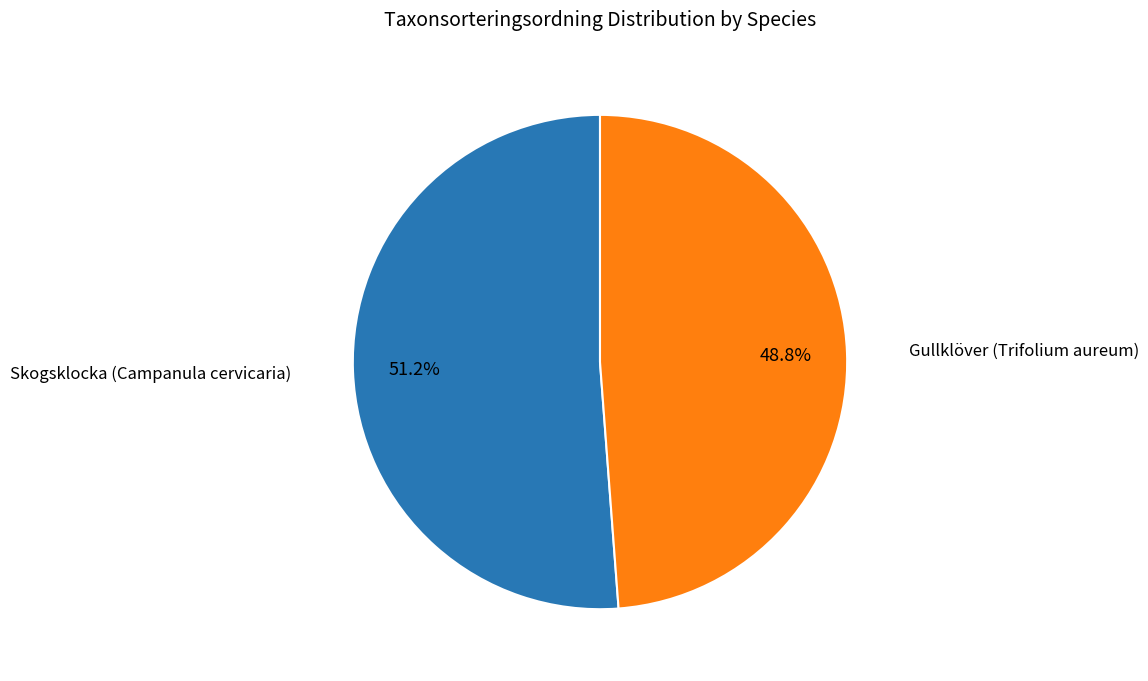

What is the smallest slice in the pie chart?

Gullklöver (Trifolium aureum)